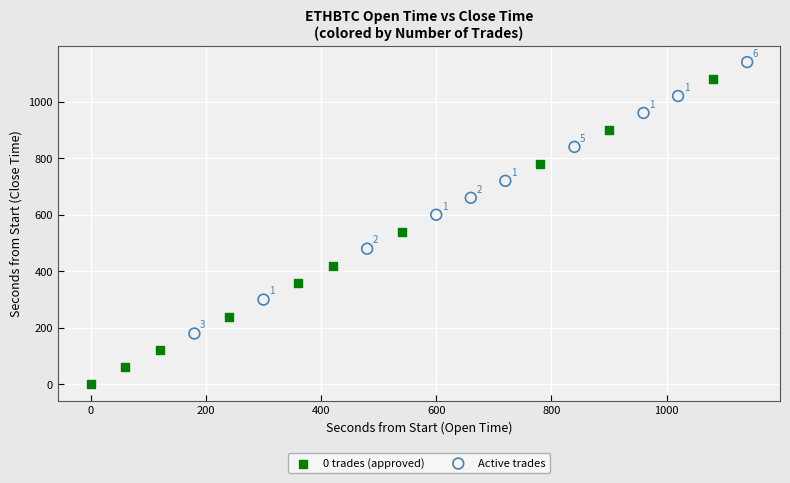

What are all the series names shown in the legend?

0 trades (approved), Active trades